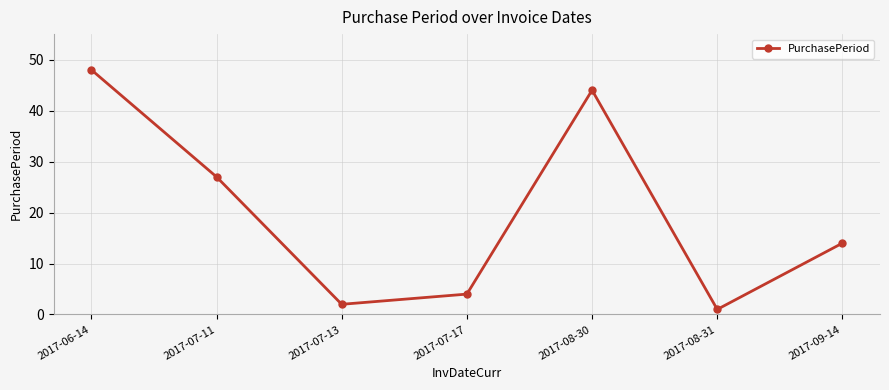

What is the value of the 7th point from the left?

14